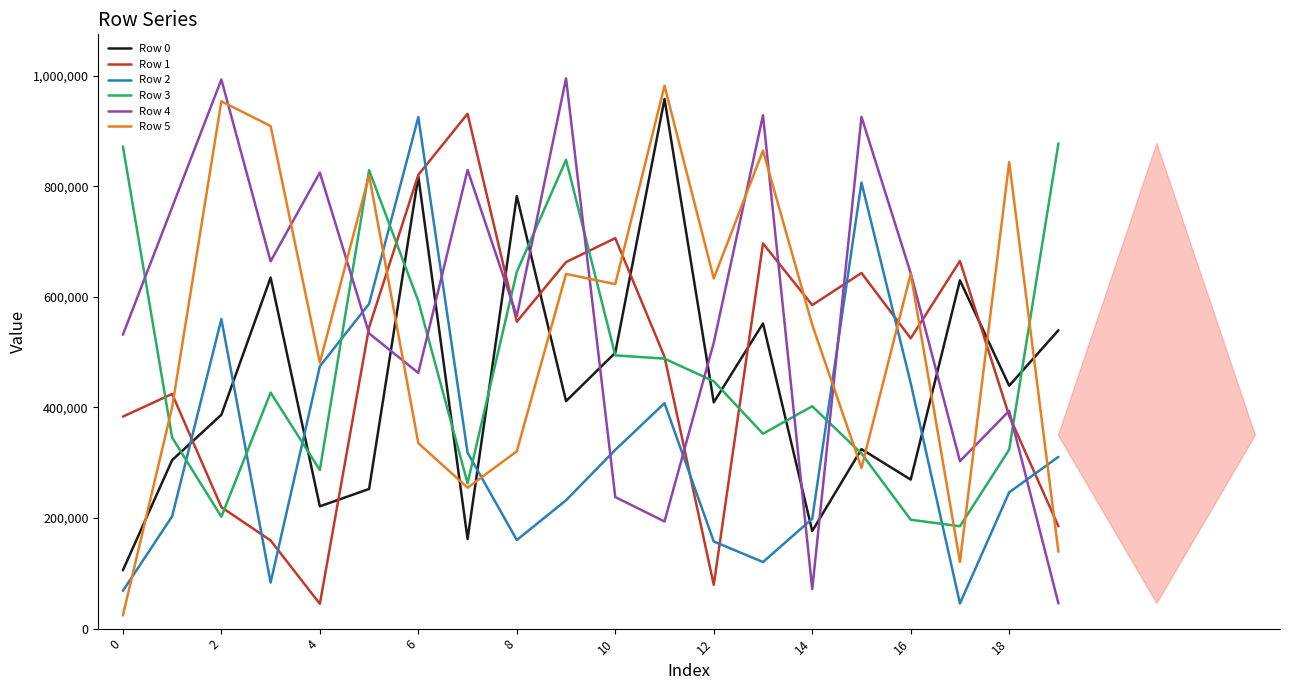

True or false: Row 3 has more than 1 interior local peaks.

True